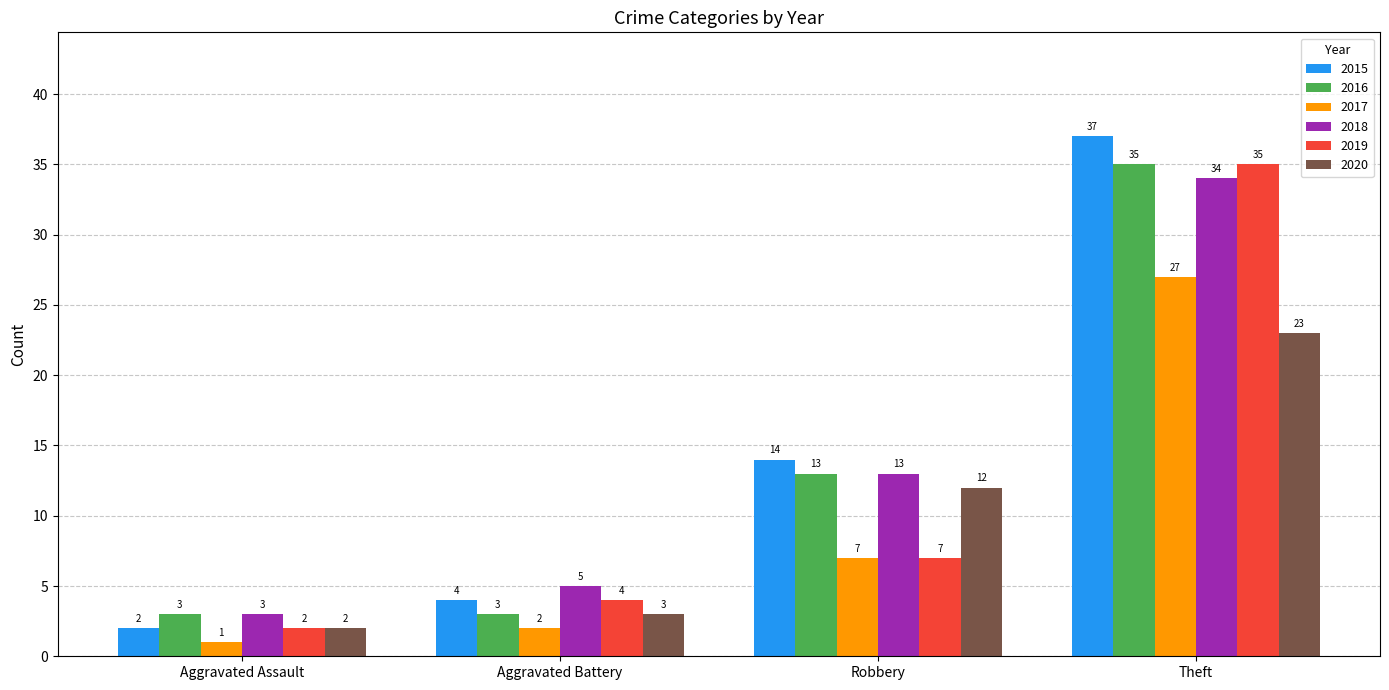

Reading left to right, what are all the values shown in this chart?

2015: Aggravated Assault=2	Aggravated Battery=4	Robbery=14	Theft=37
2016: Aggravated Assault=3	Aggravated Battery=3	Robbery=13	Theft=35
2017: Aggravated Assault=1	Aggravated Battery=2	Robbery=7	Theft=27
2018: Aggravated Assault=3	Aggravated Battery=5	Robbery=13	Theft=34
2019: Aggravated Assault=2	Aggravated Battery=4	Robbery=7	Theft=35
2020: Aggravated Assault=2	Aggravated Battery=3	Robbery=12	Theft=23